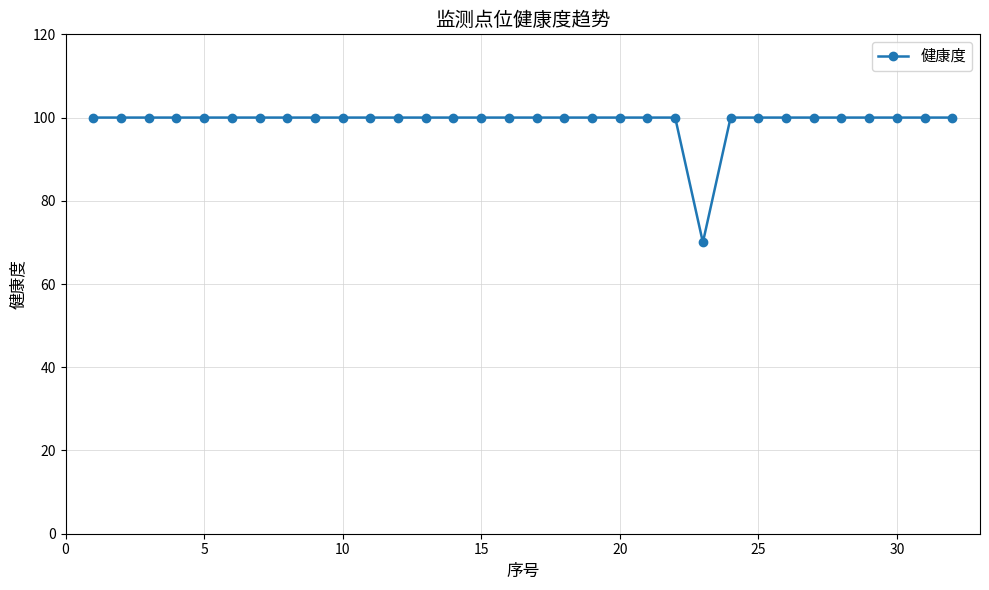

What is the sum of all values?

3170